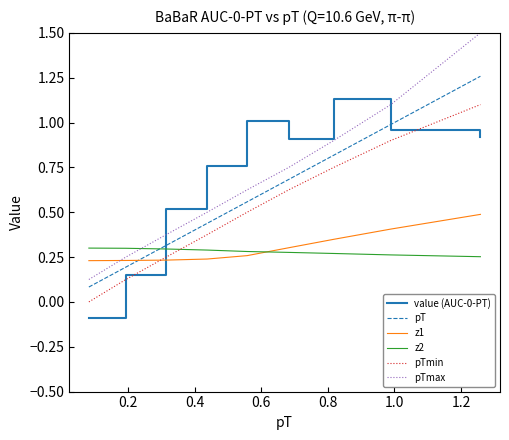

Which series has the widest spread of values?

pTmax